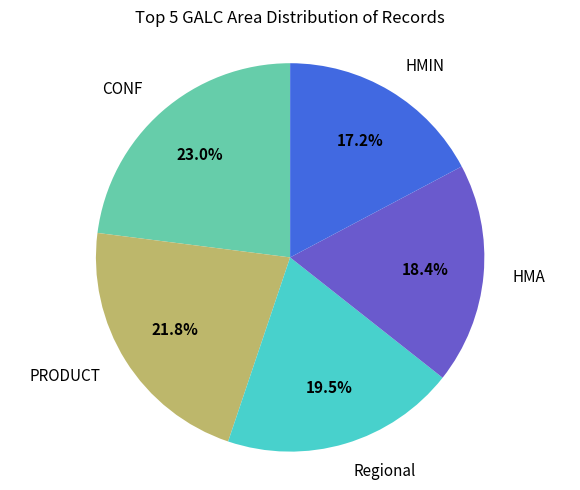

Is there a majority slice in this chart?

No